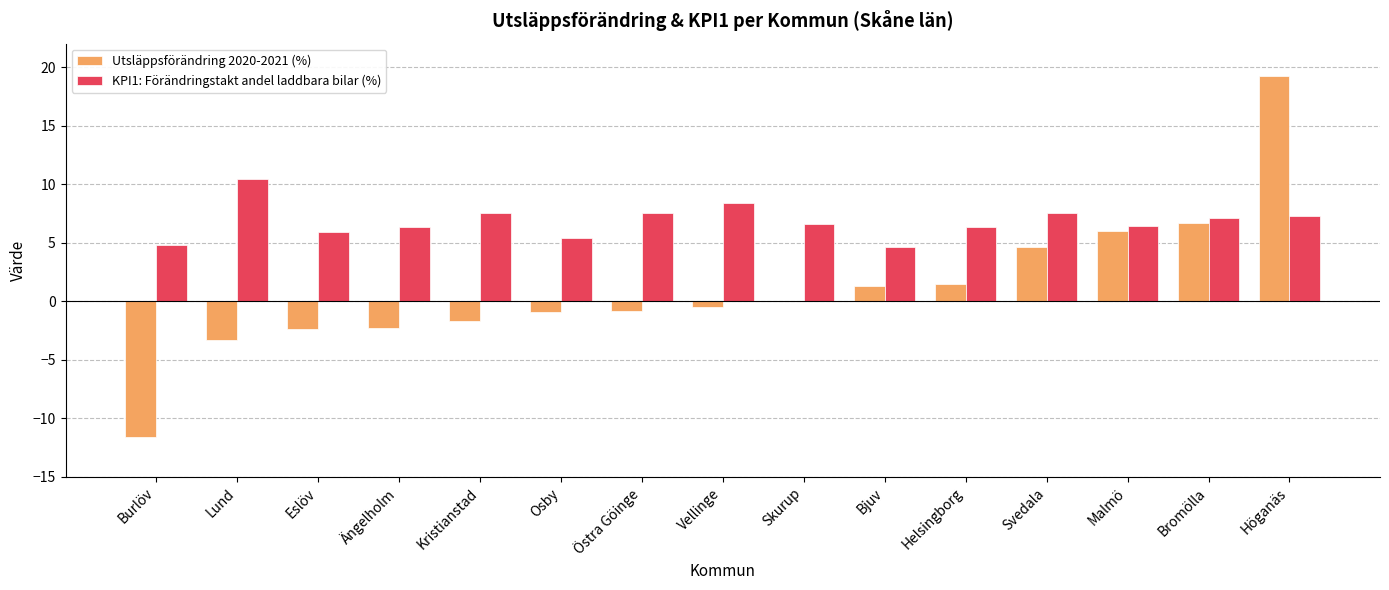

Is it true that Utsläppsförändring 2020-2021 (%) equals -2.4 at Eslöv?

True